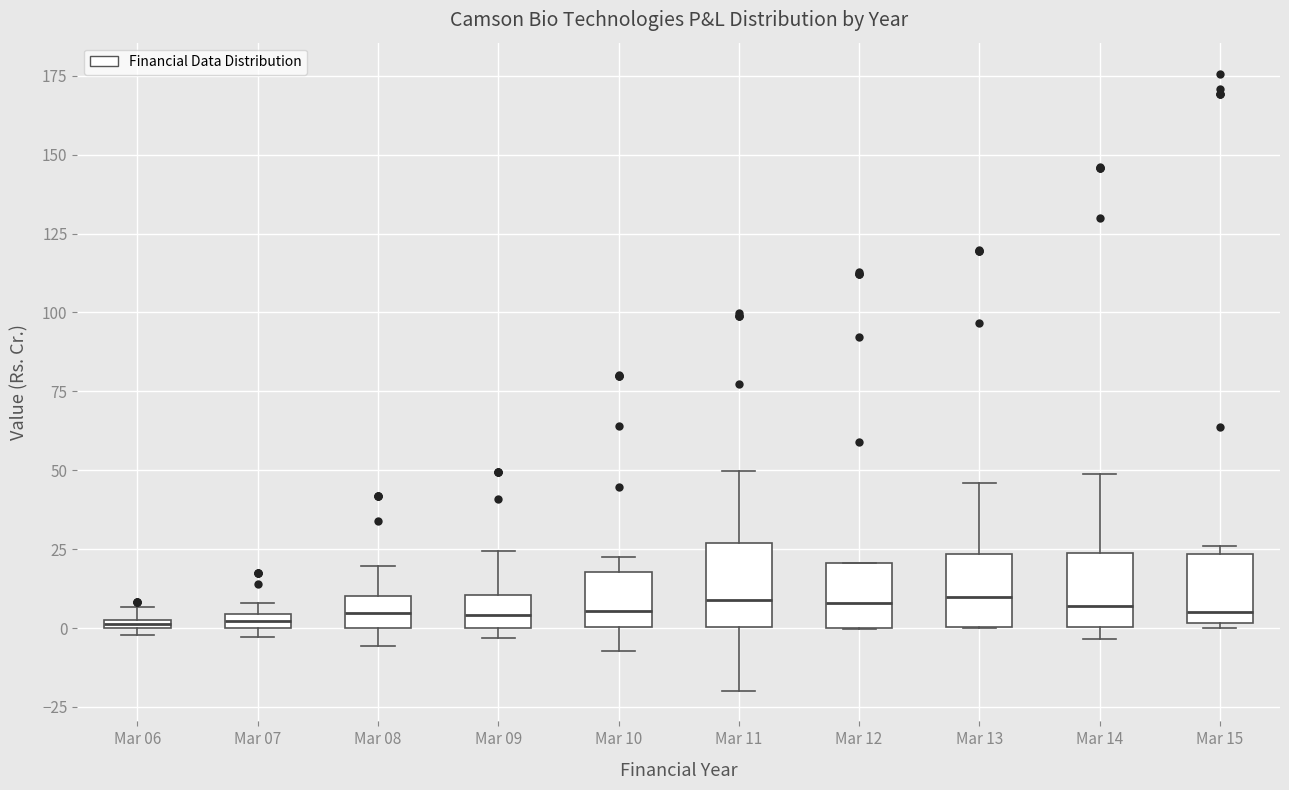

Where does the median line of the box for Mar 11 sit on the y-axis? The values are not printed on the chart, so give them approximately, as read against the axis.

10